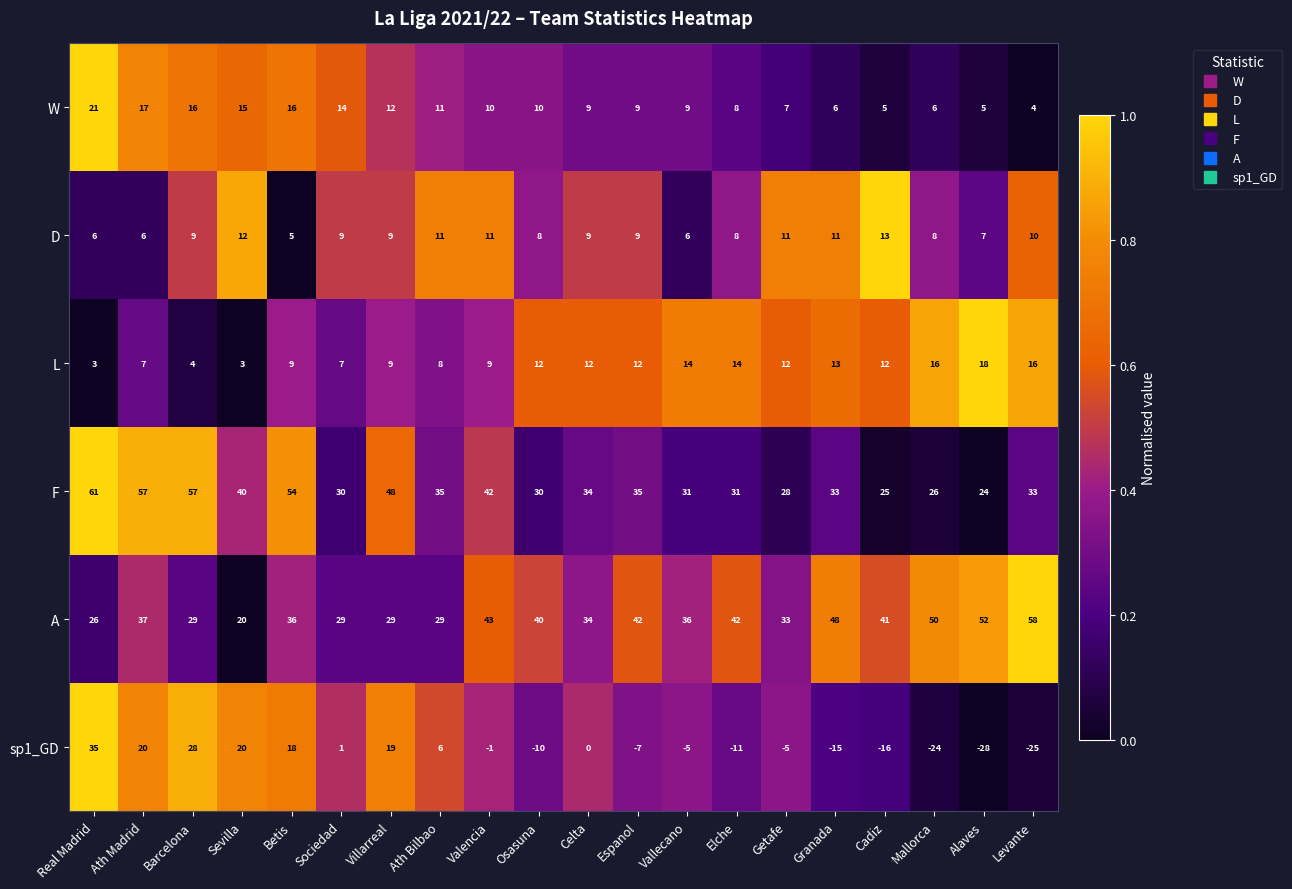

Where does the sp1_GD series first go above -1?

Real Madrid